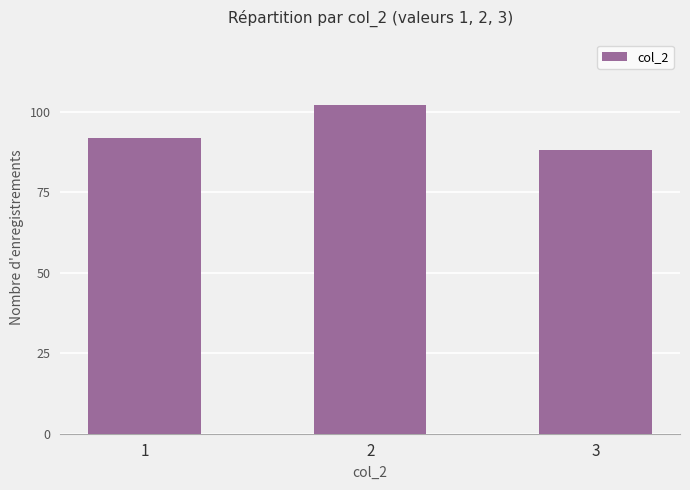

True or false: the data shows 102 at 2.

True